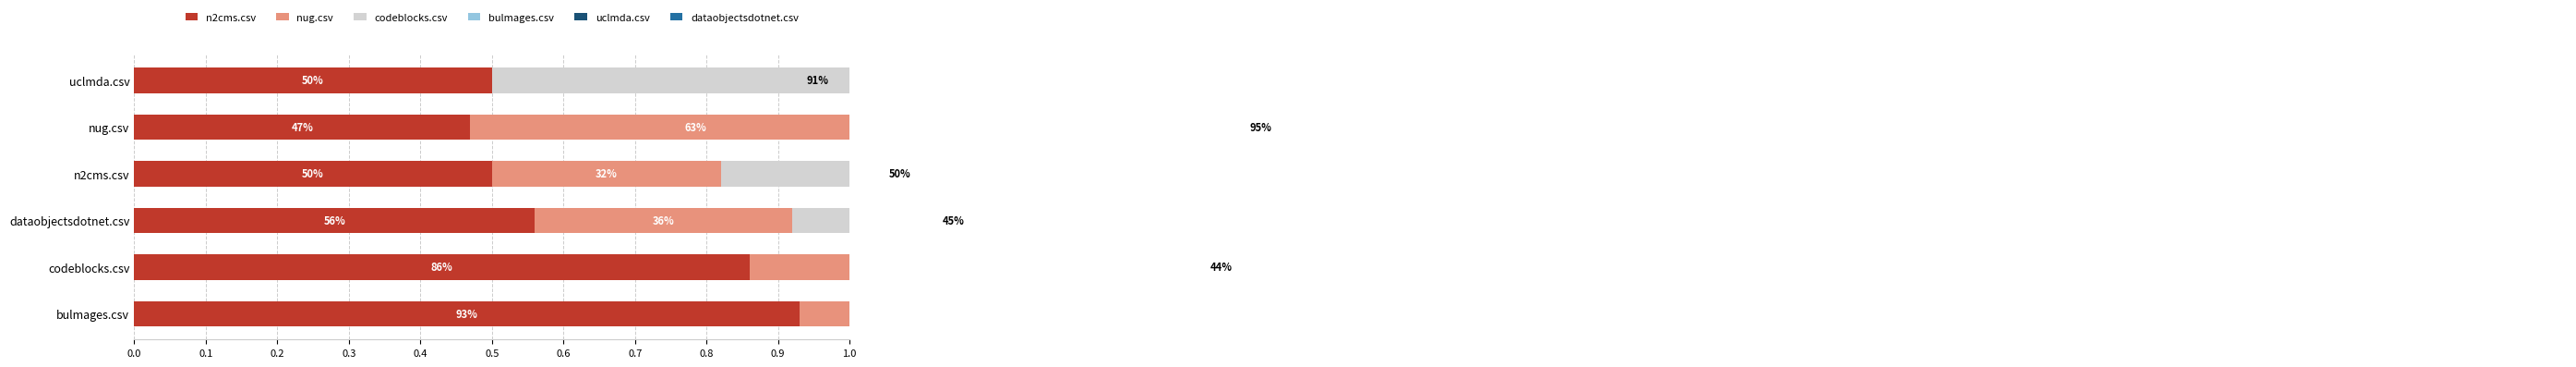

Are the bars horizontal?

Yes